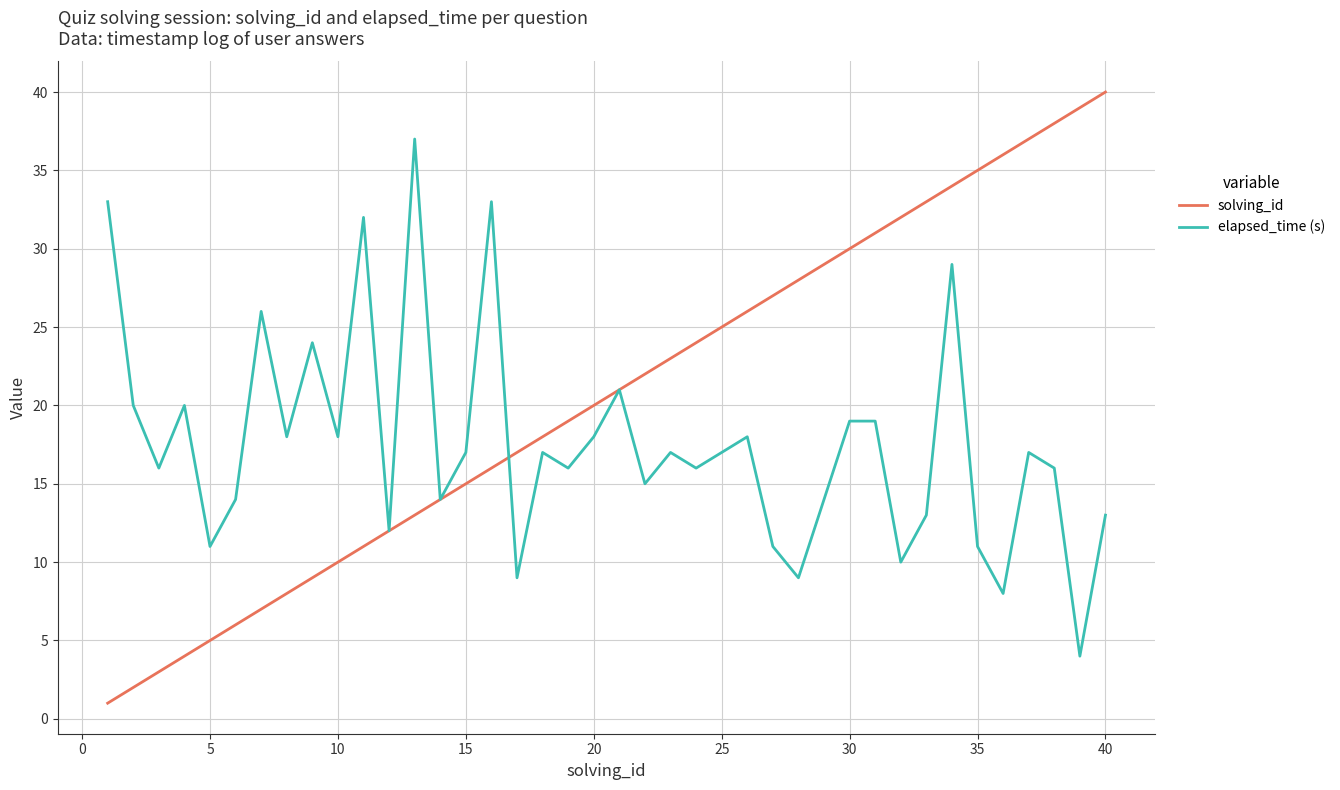

Which series has the largest total across all categories?

solving_id